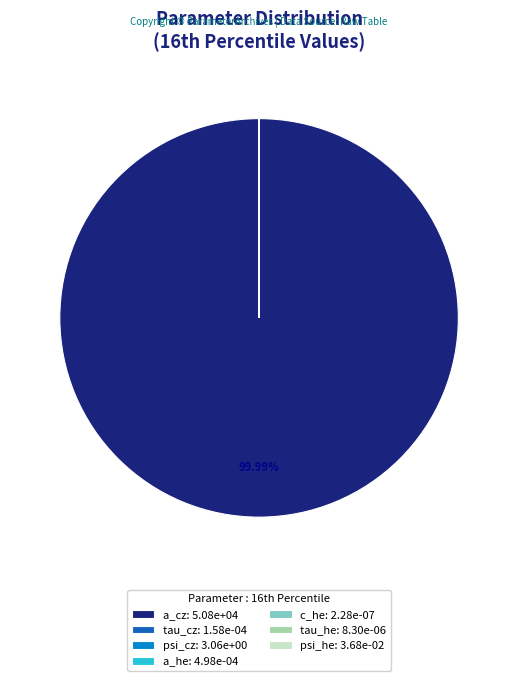

Do c_he and psi_he together represent more than half of the pie?

No